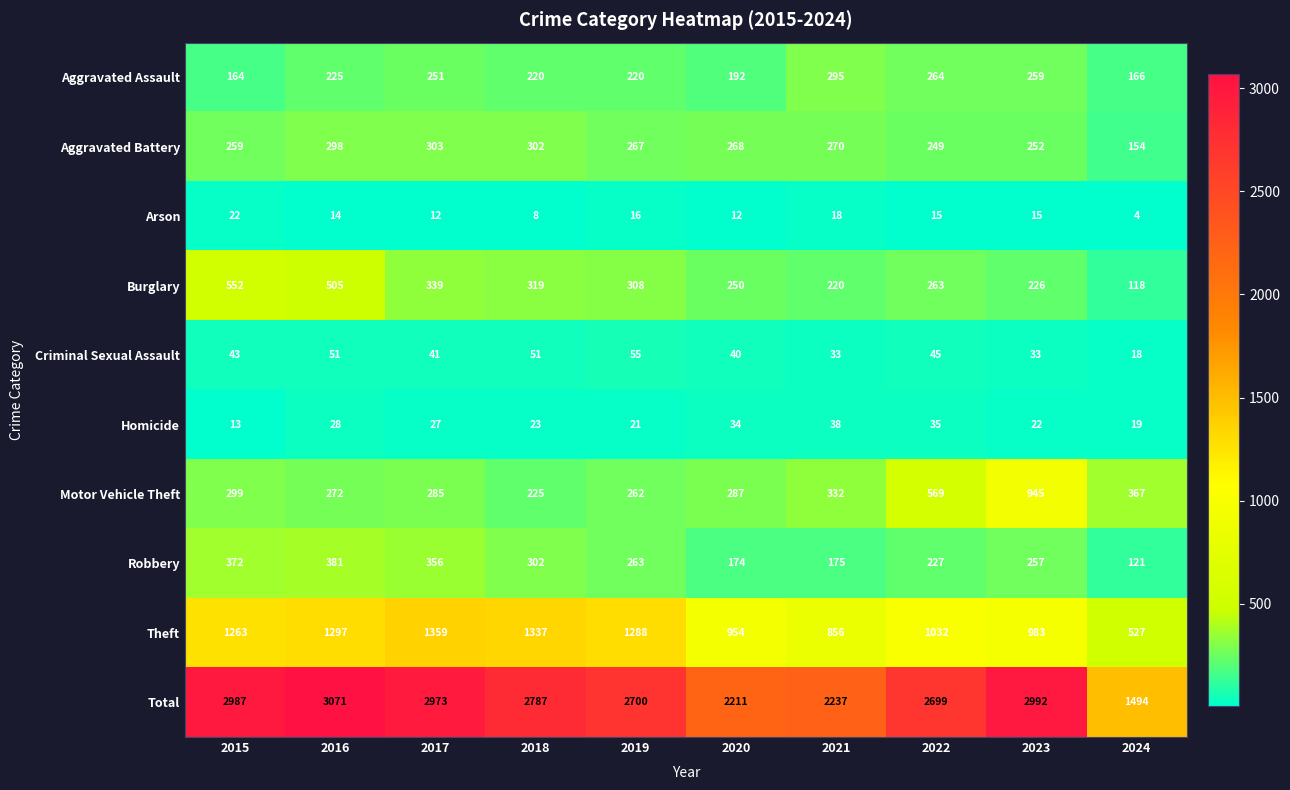

What value does the Homicide series have at 2017?

27